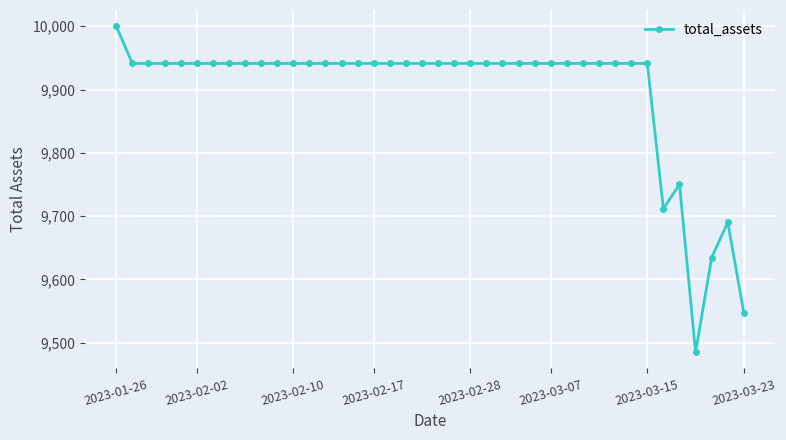

What is the difference between the second highest and minimum values?

456.1